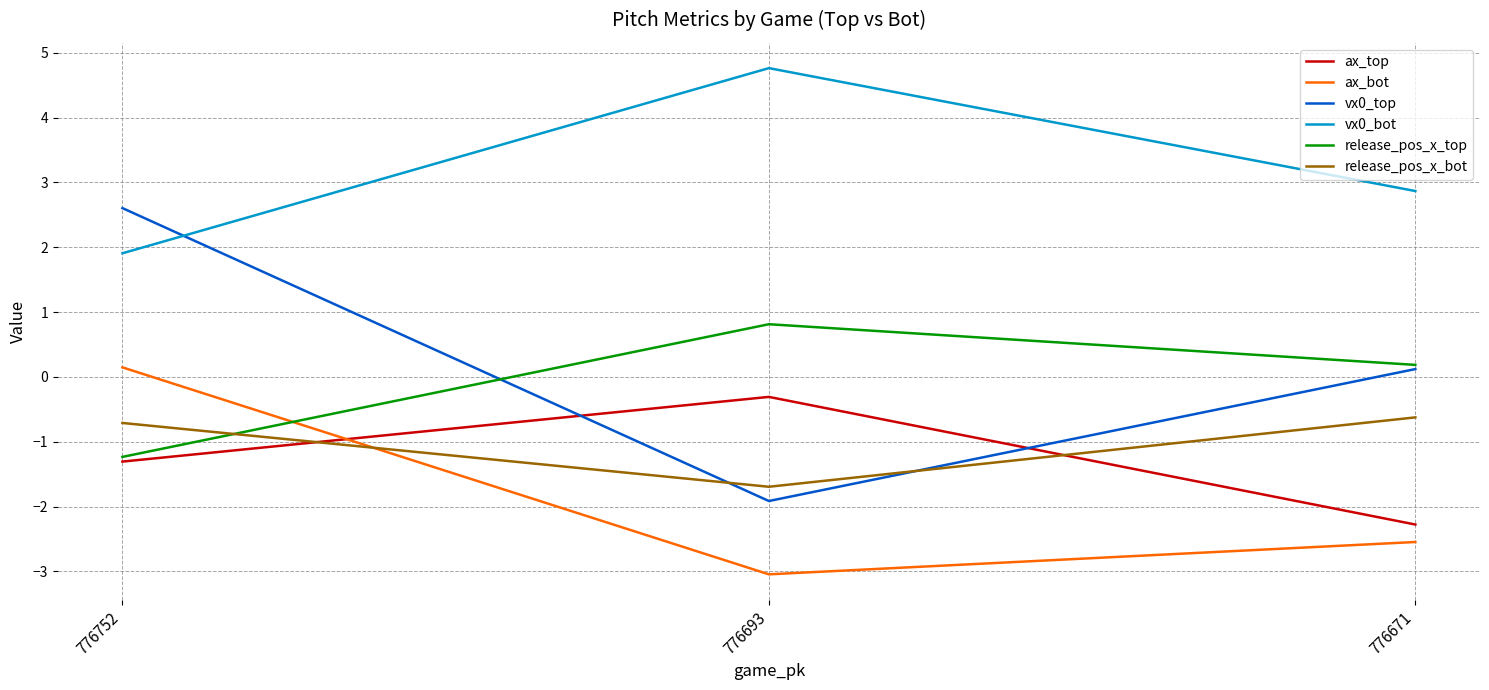

Count the number of categories in the chart.

3